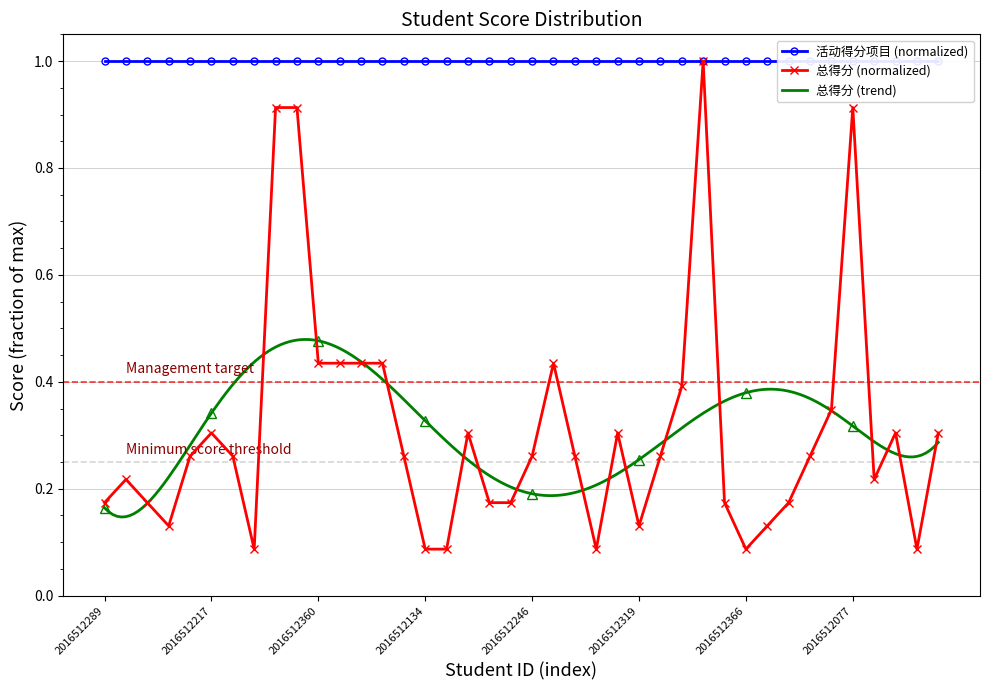

Is it true that the value at 2016512284 is 0.4?

False